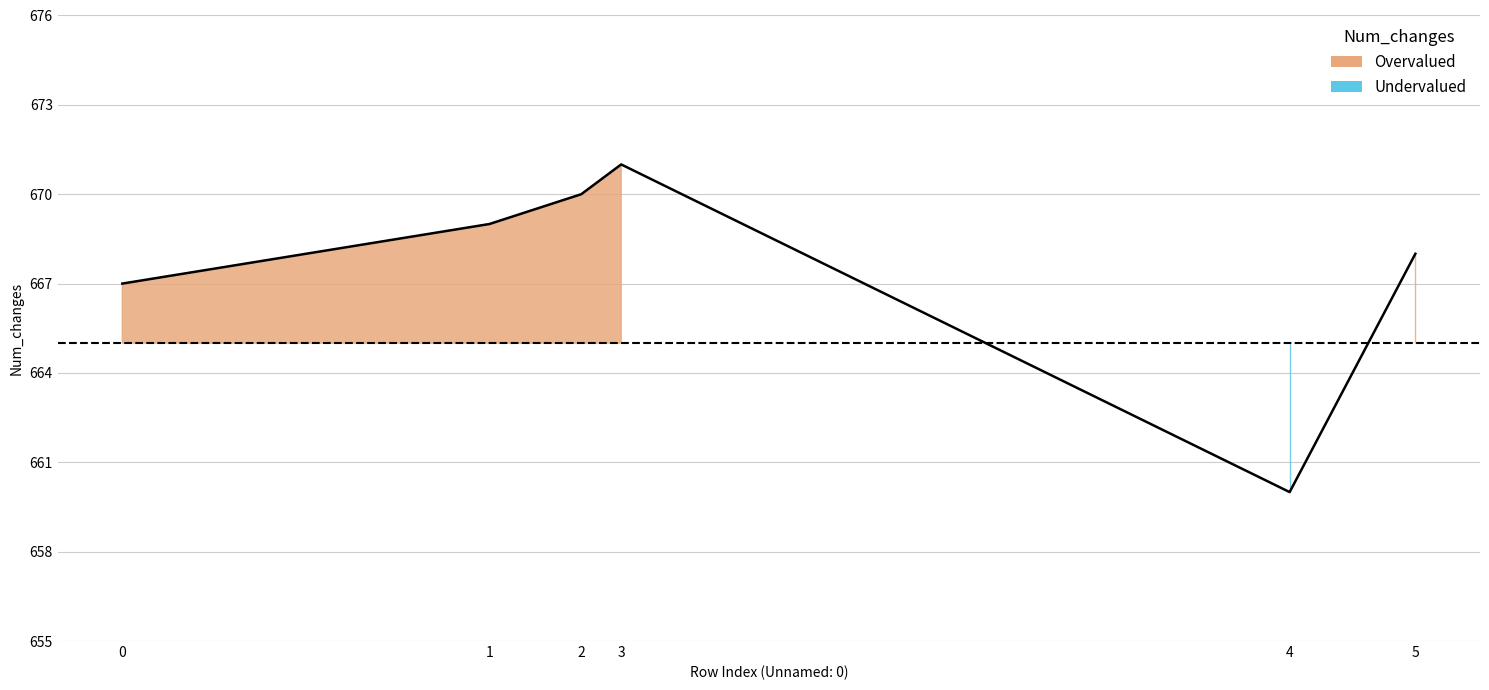

What is the value of the 6th point from the left?

668